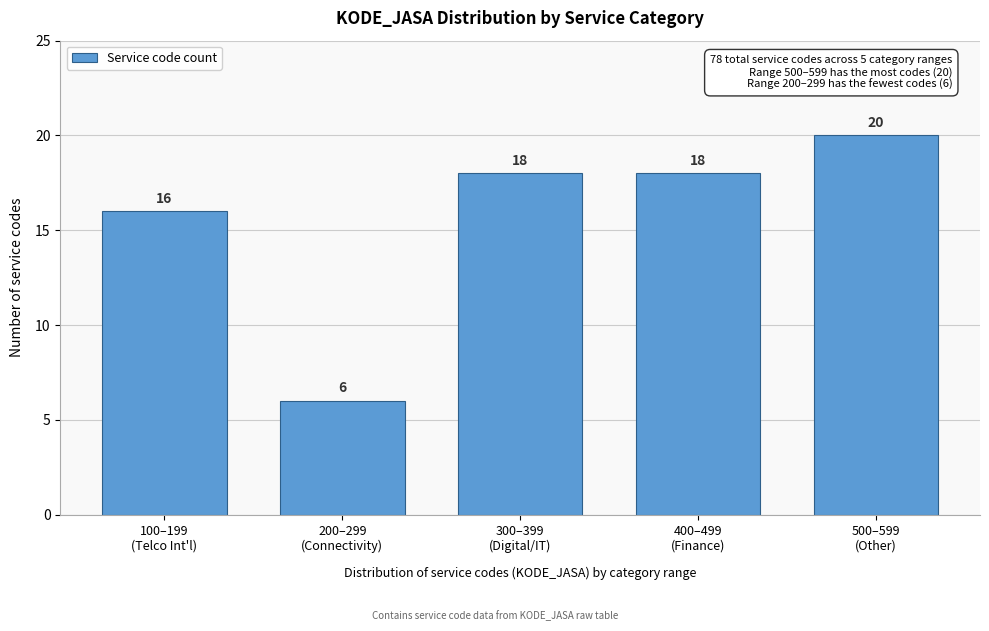

Reading left to right, what are all the values shown in this chart?

16	6	18	18	20